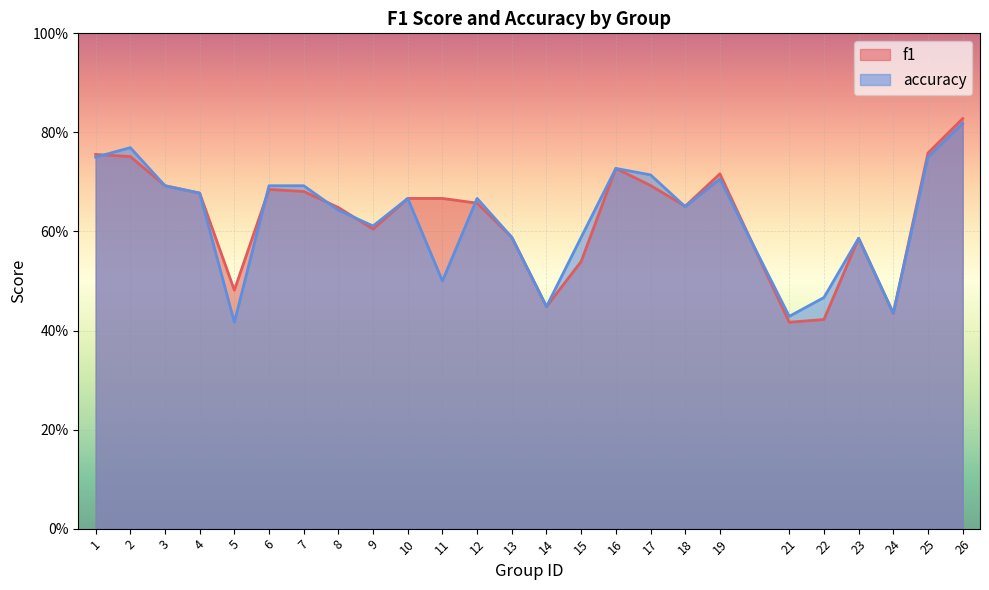

What is the difference between the second highest and second lowest values in the accuracy series?

0.3